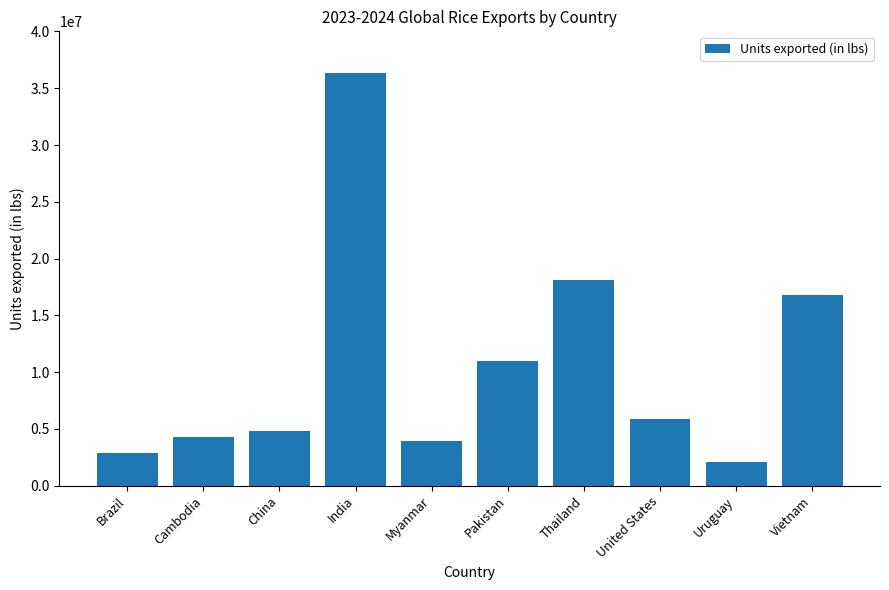

What is the label of the 6th bar from the right?

Myanmar